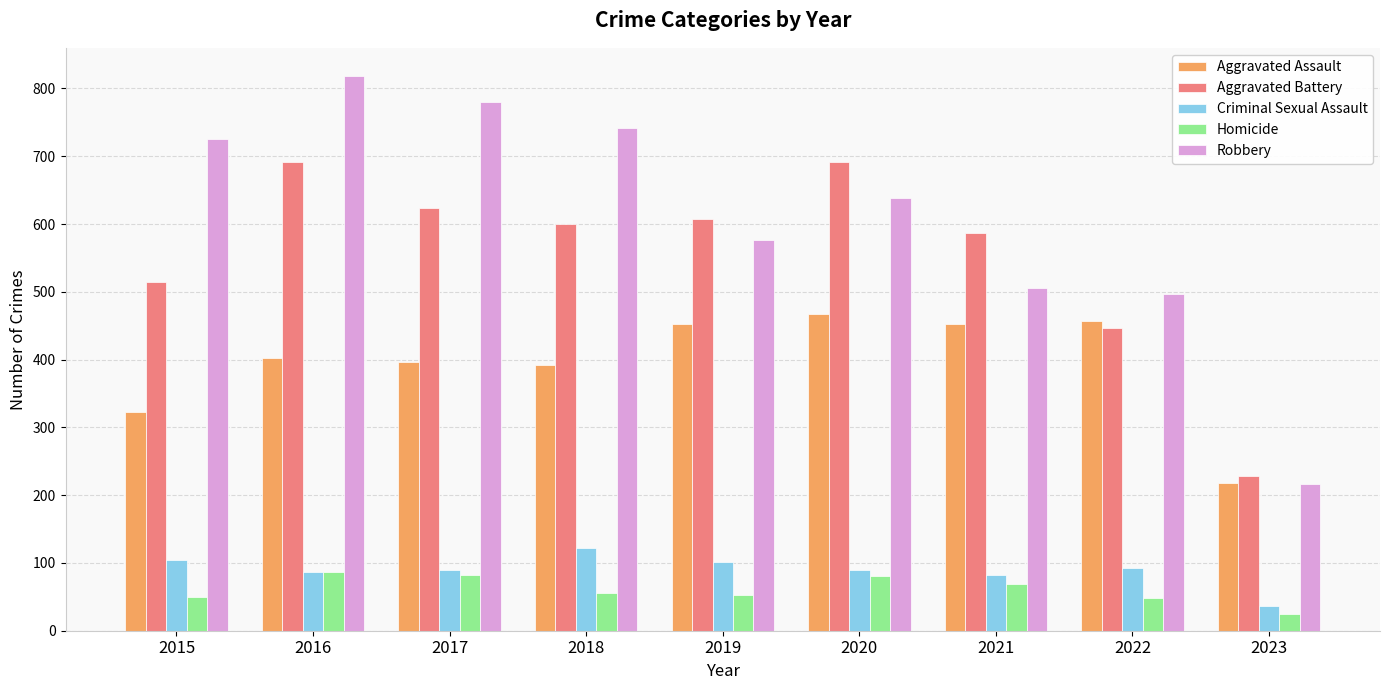

At which category is the sum across all series the highest?

2016